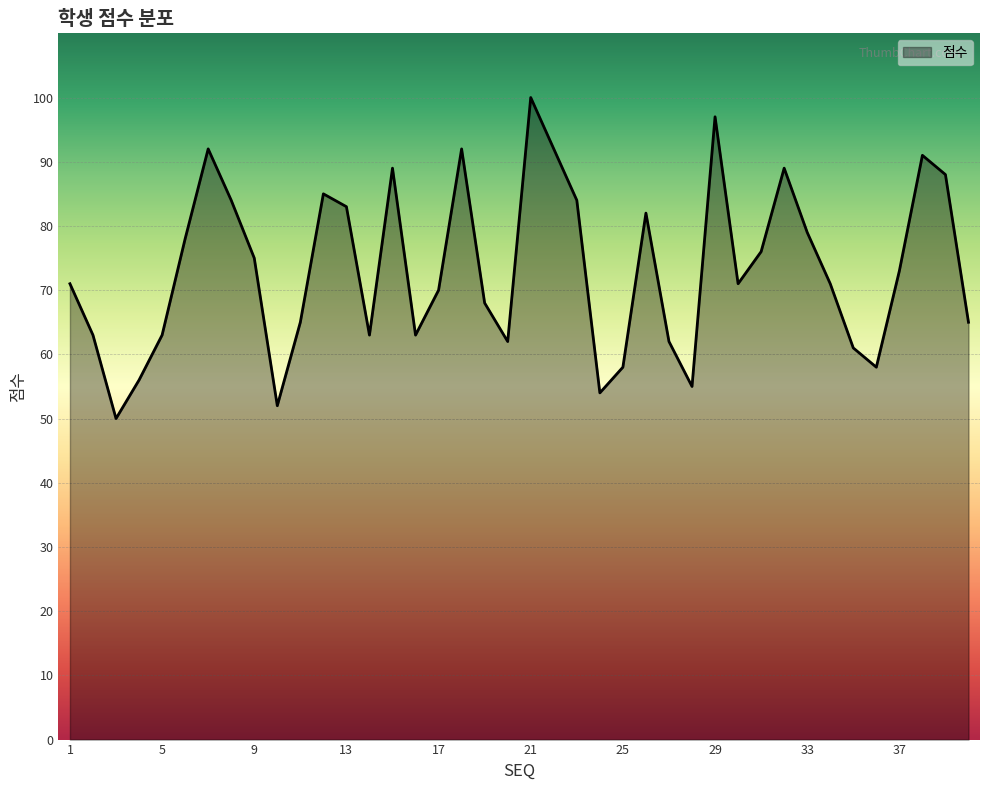

What is the minimum value shown in the chart?

50